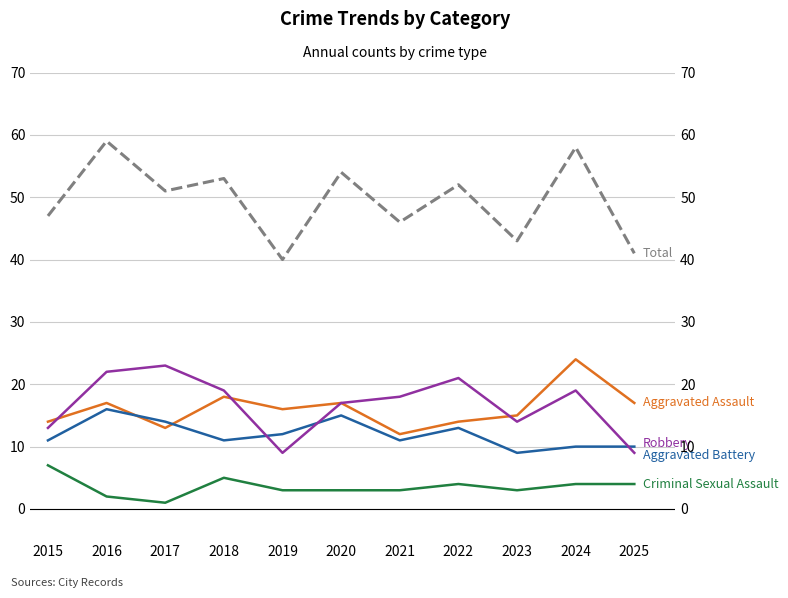

What is the maximum value for Aggravated Battery?

16